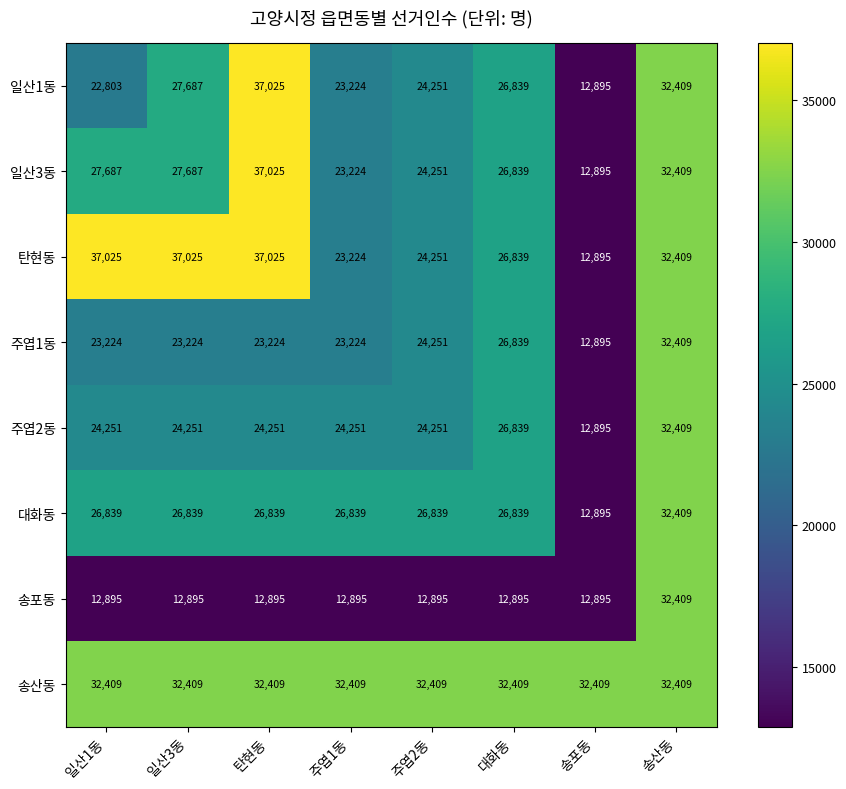

What is the difference between the highest and lowest values at 주엽1동?

19514